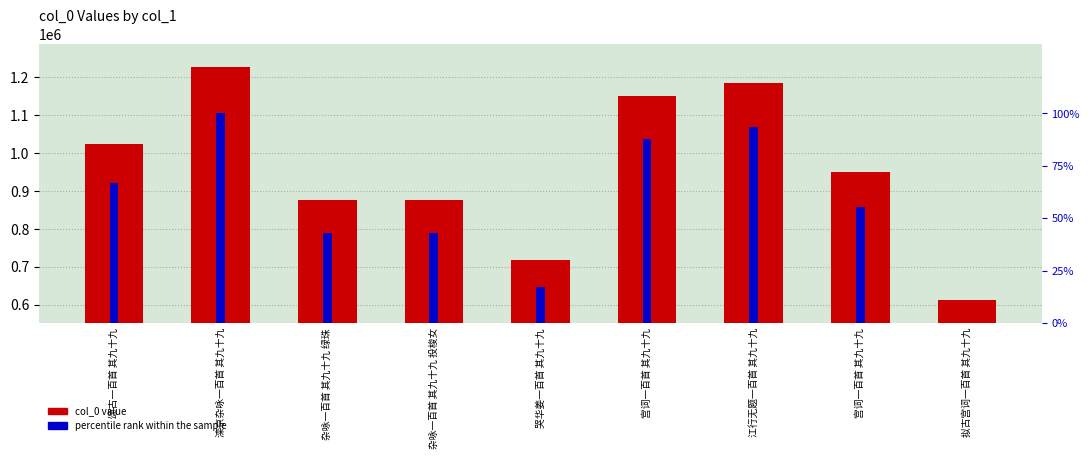

How many positive values does the percentile rank series have?

8